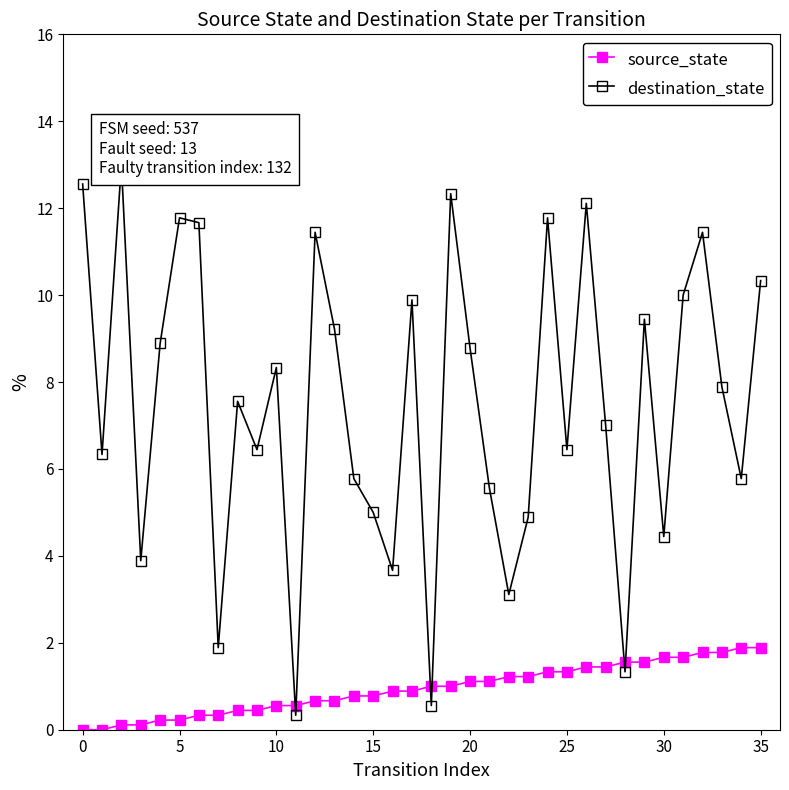

How many data points in source_state are above 1?

16